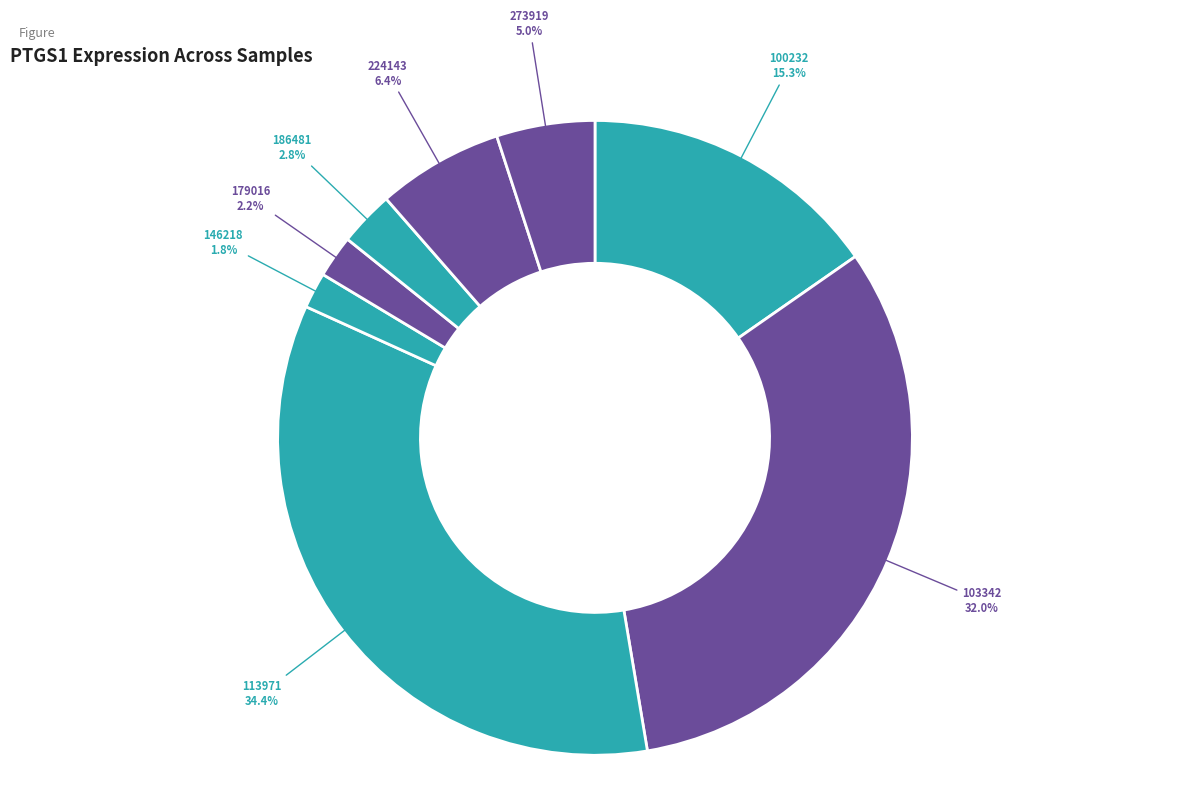

How many segments does this pie chart have?

8